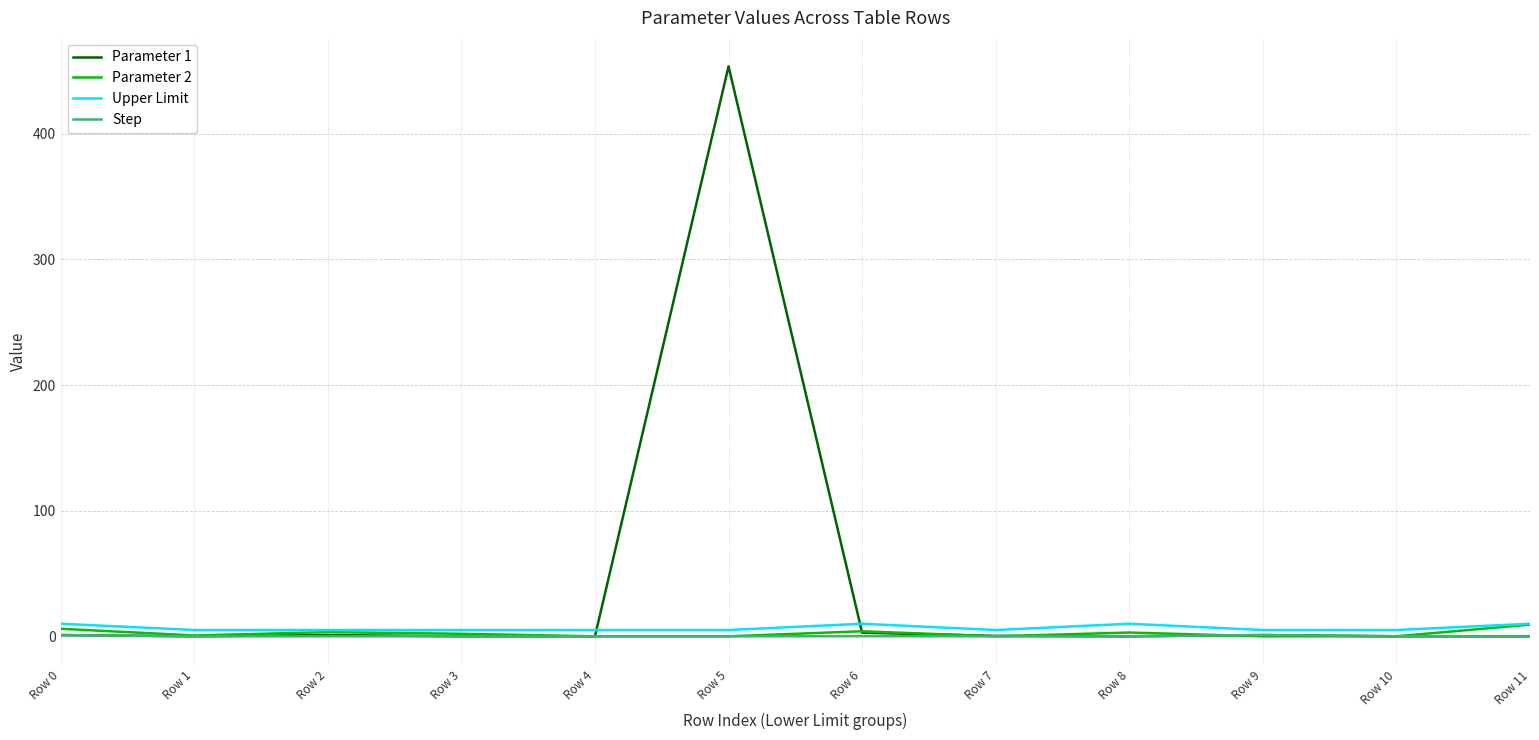

Count the Upper Limit values in the range 5 to 10.

12